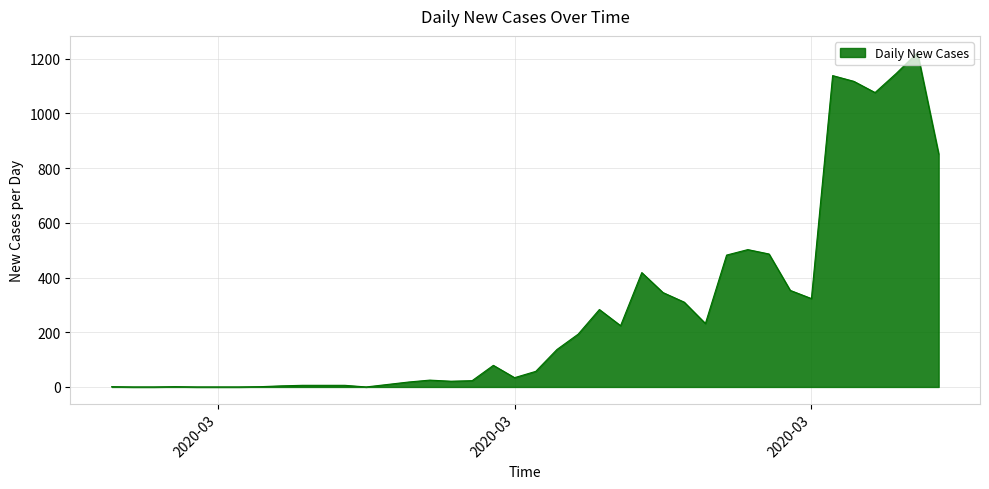

What is the greatest value displayed?

1222